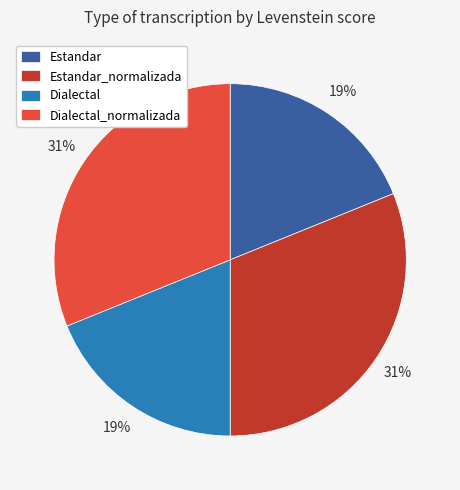

Is there a majority slice in this chart?

No